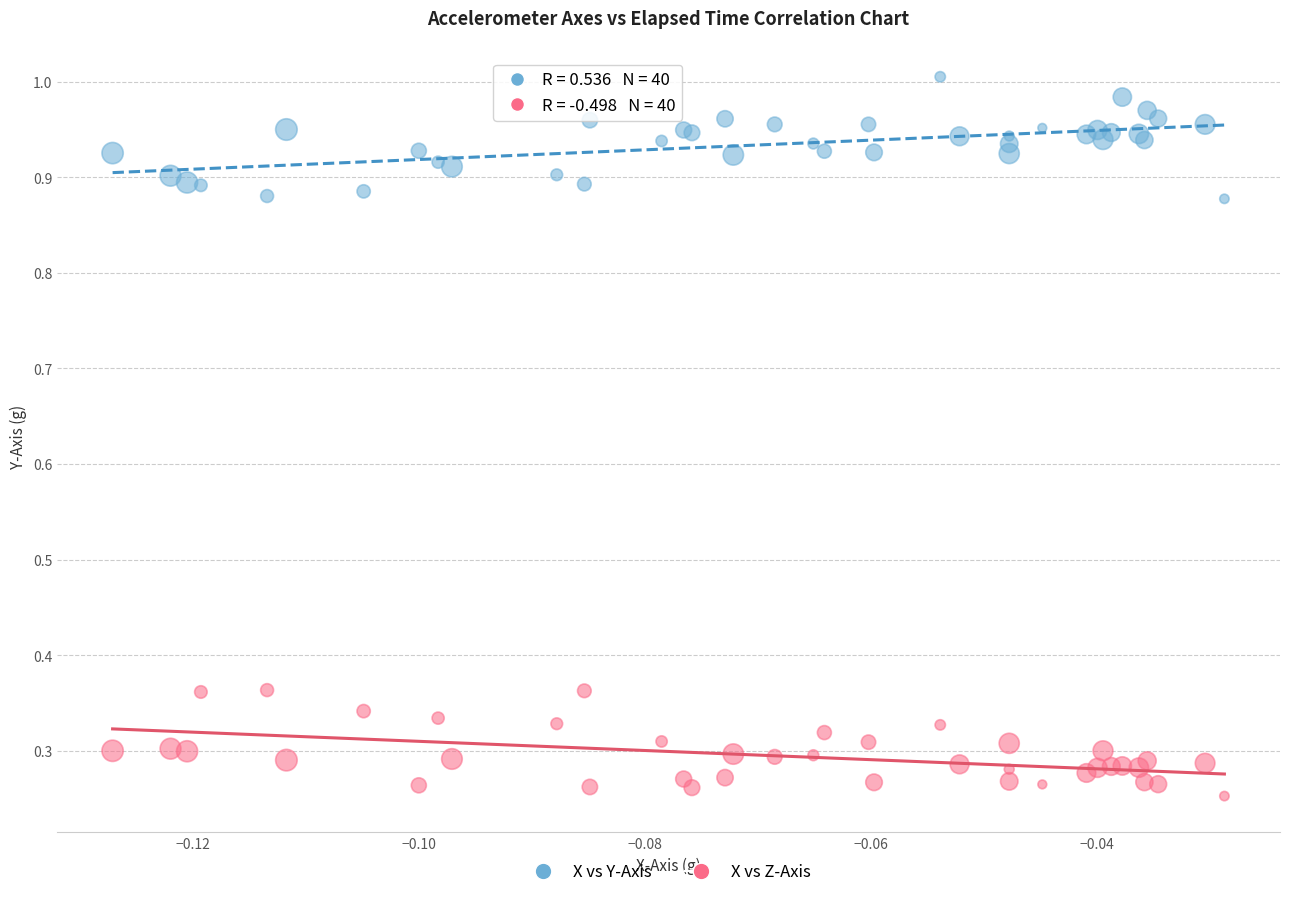

What are all the series names shown in the legend?

X vs Y-Axis, X vs Z-Axis